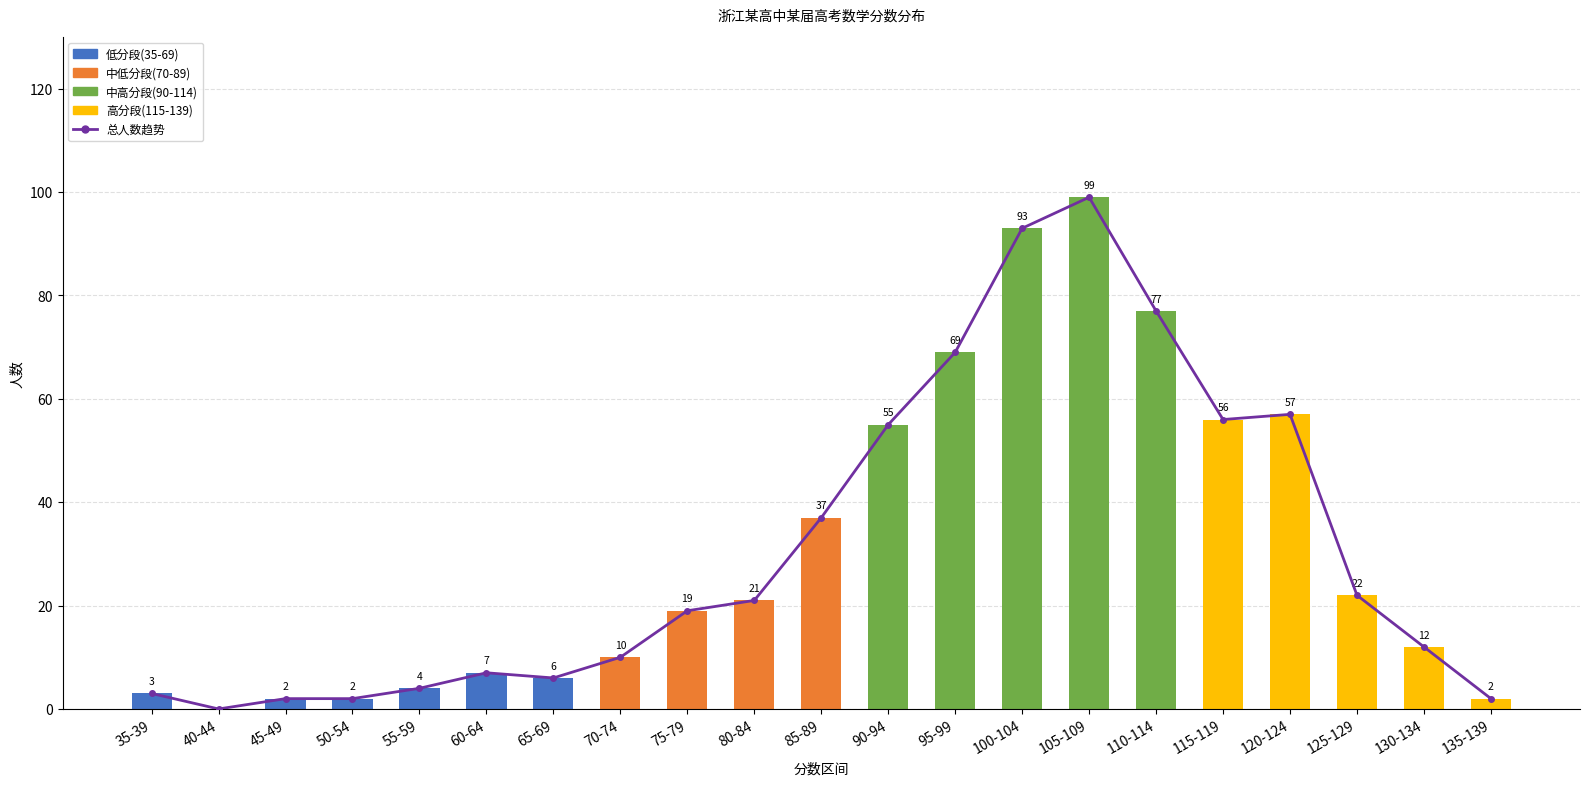

List the series in order of their peak value, highest first.

总人数趋势, 中高分段(90-114), 高分段(115-139), 中低分段(70-89), 低分段(35-69)